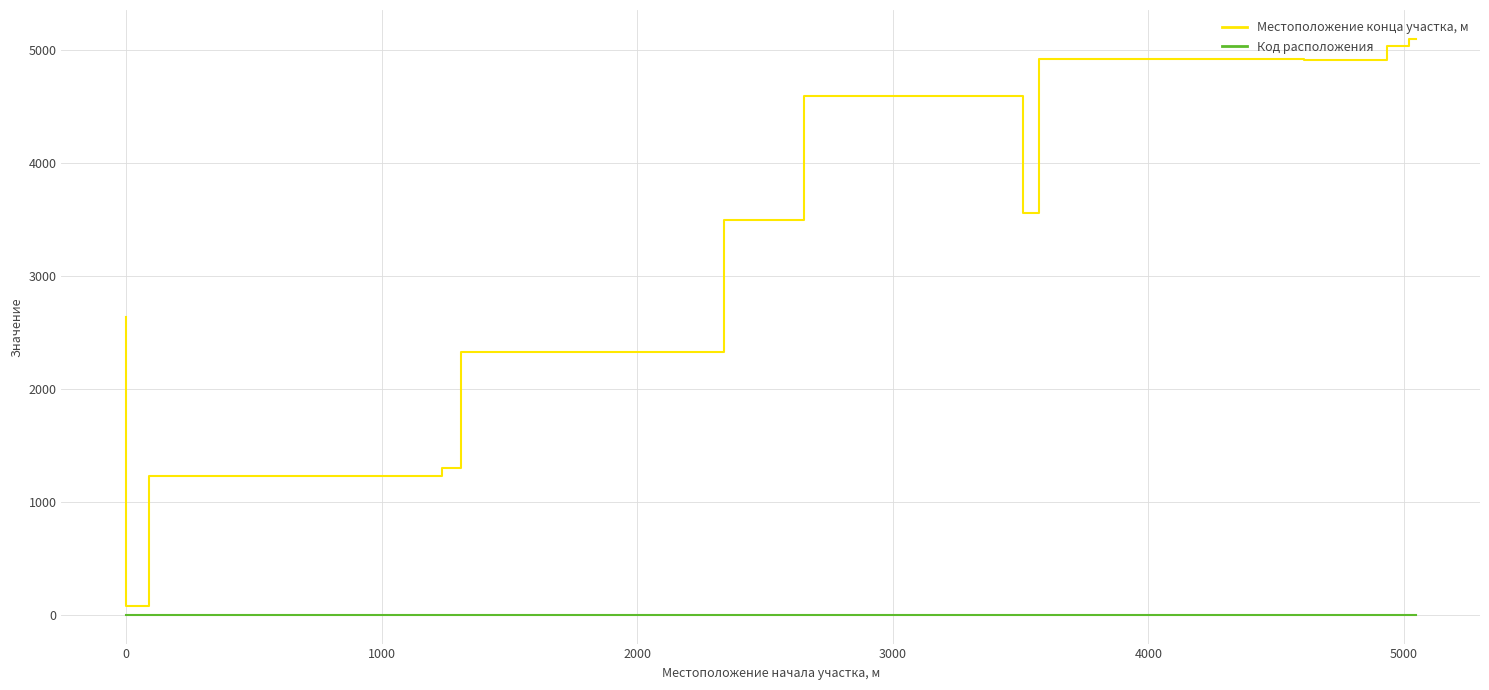

How many interior local peaks does the Местоположение конца участка, м series have?

3